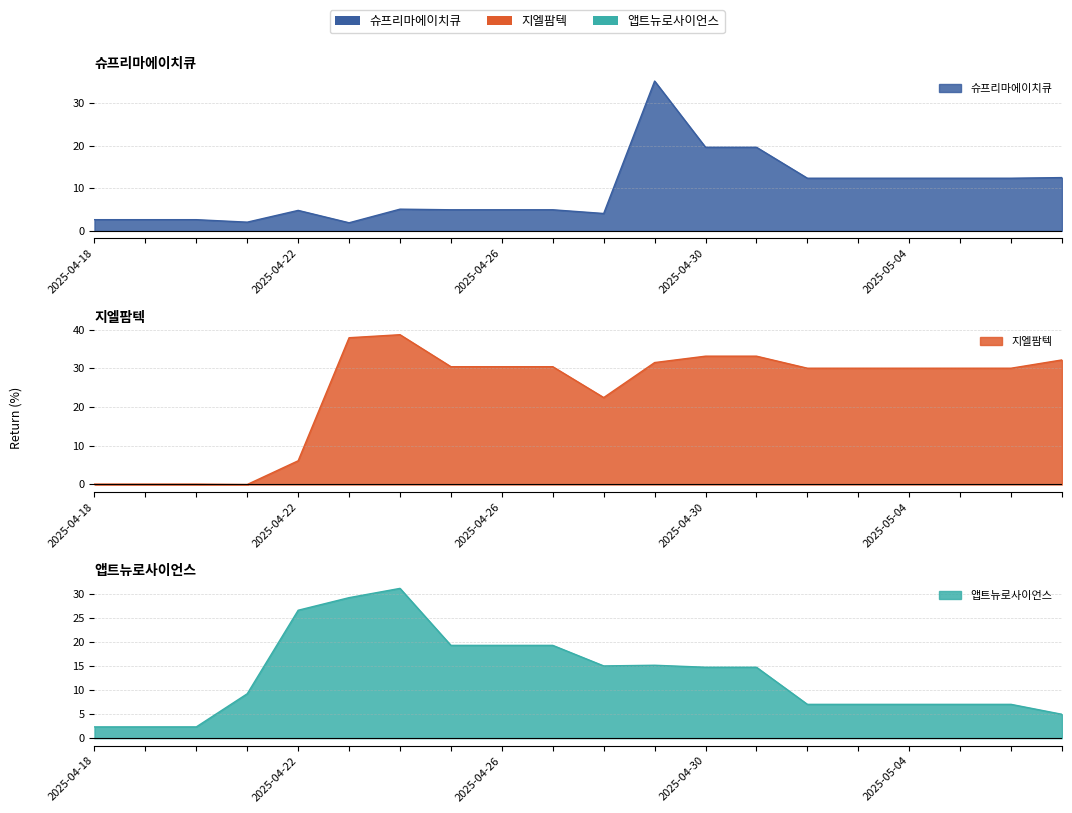

What is the total value across all series at 2025-04-22?

37.5